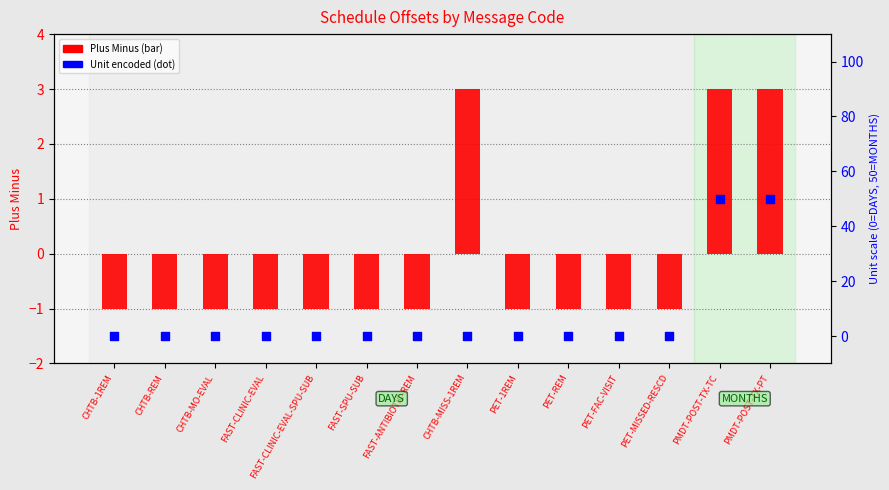

At which category is the sum across all series the highest?

PMDT-POST-TX-TC